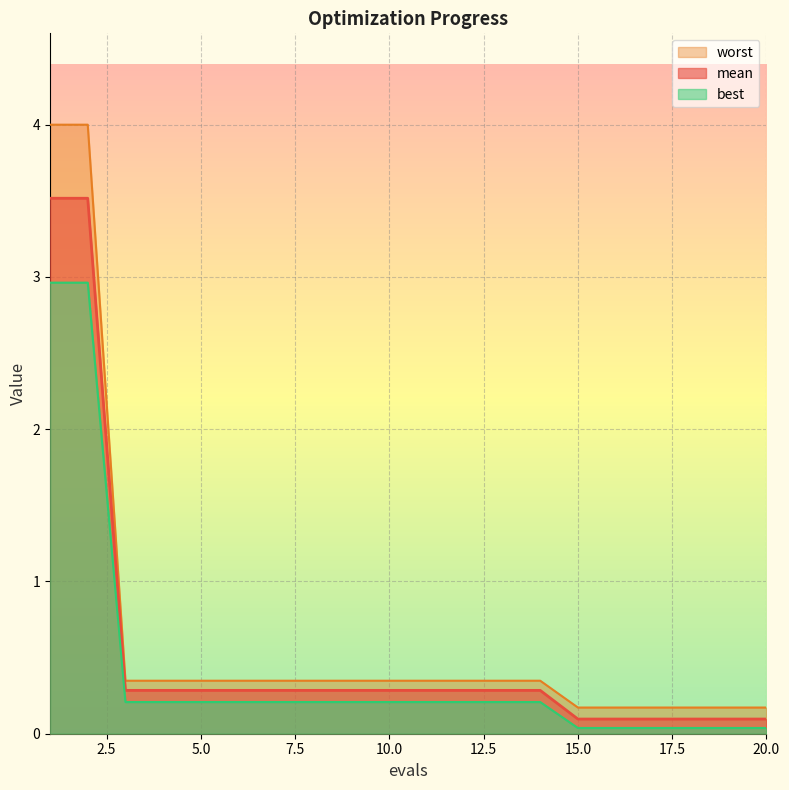

What are all the series names shown in the legend?

mean, best, worst